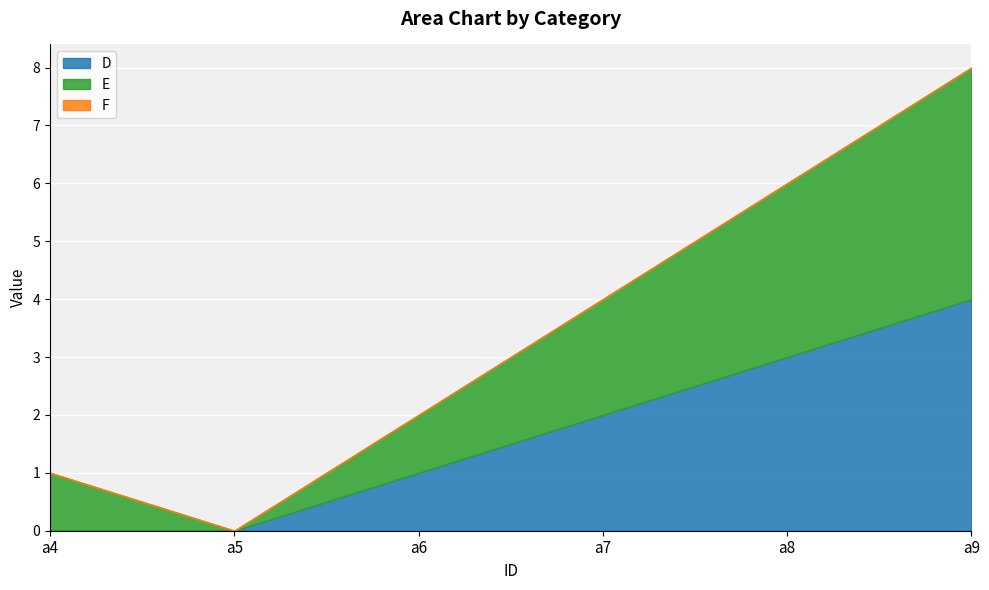

True or false: E and F intersect in this chart.

False